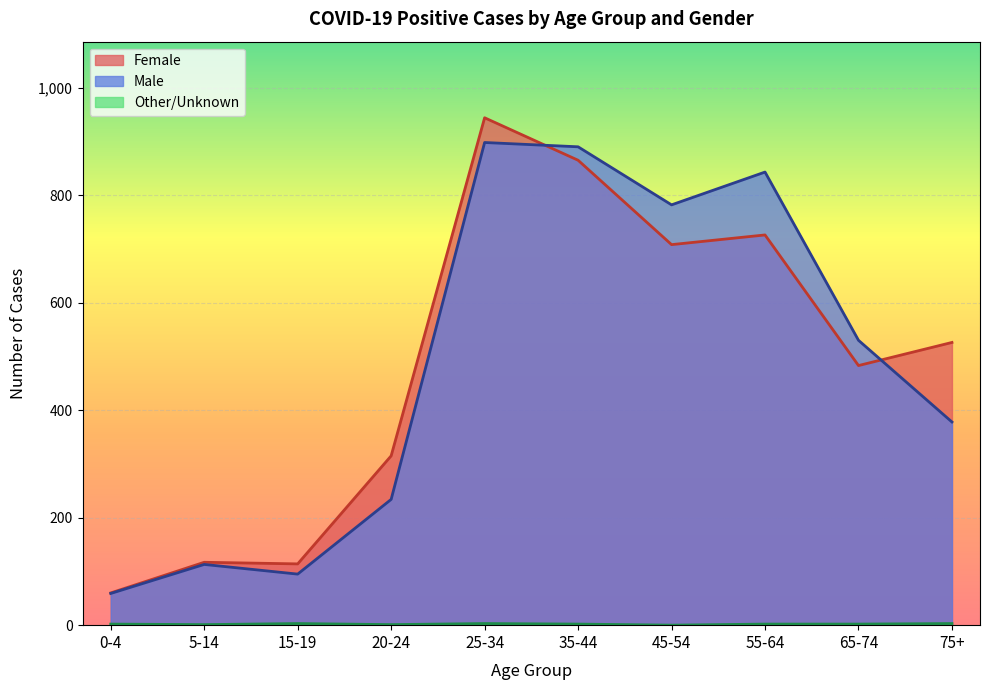

What is the sum of the Other/Unknown values at 55-64 and 25-34?

5